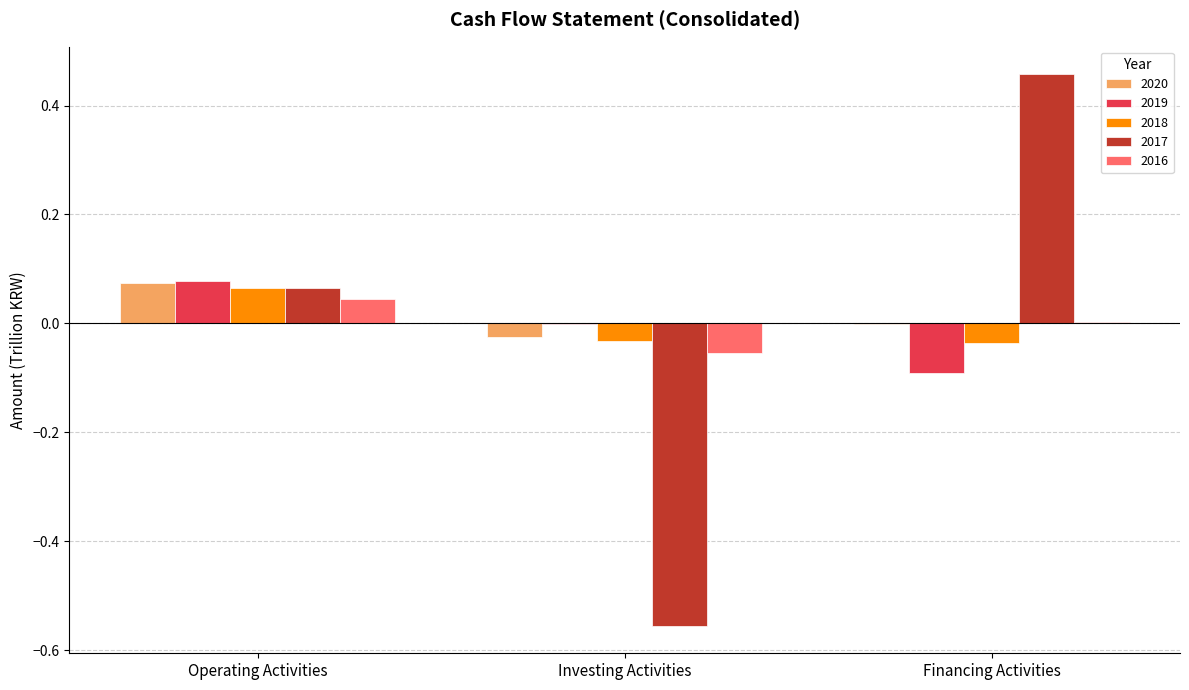

Are the bars horizontal?

No